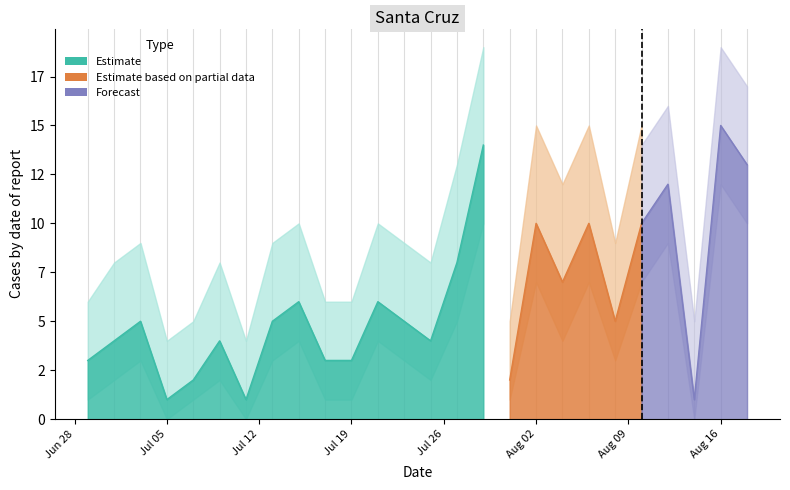

The lower_band series shows 10 at 2021-07-29. True or false?

True